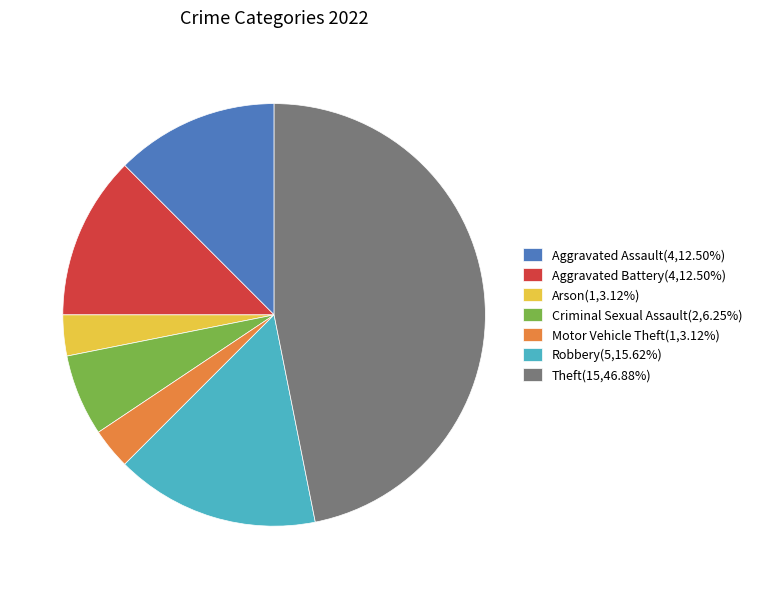

Approximately how many times larger is the value at Theft(15,46.88%) compared to Motor Vehicle Theft(1,3.12%)?

15.0